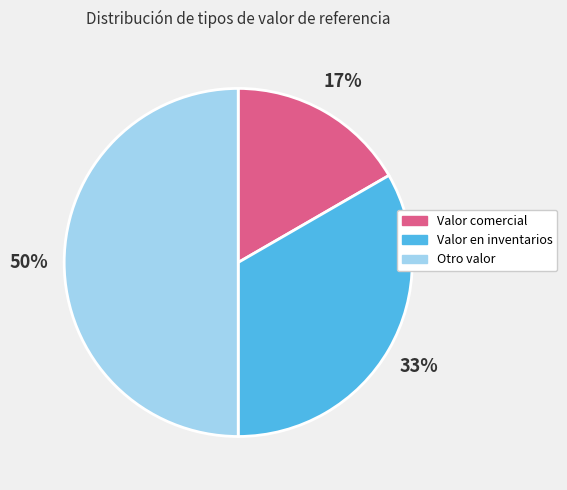

Between Valor en inventarios and Valor comercial, which is larger?

Valor en inventarios